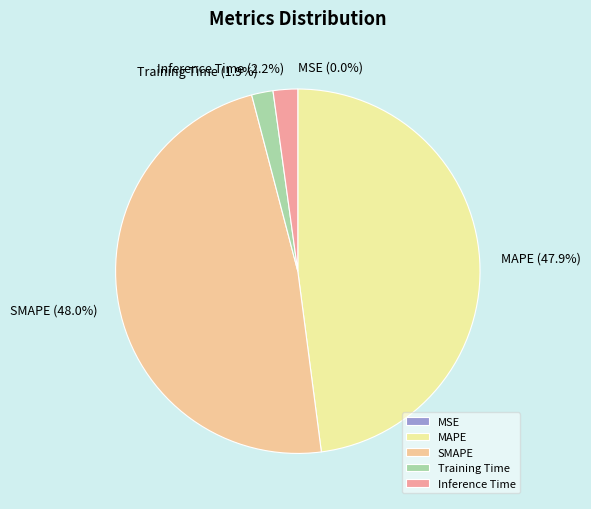

Which has a higher value, MAPE or Inference Time?

MAPE